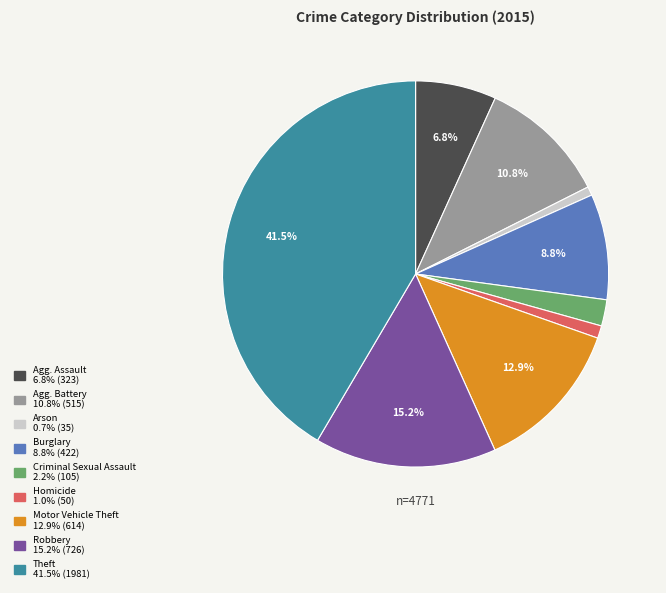

Does any single category account for the majority?

No